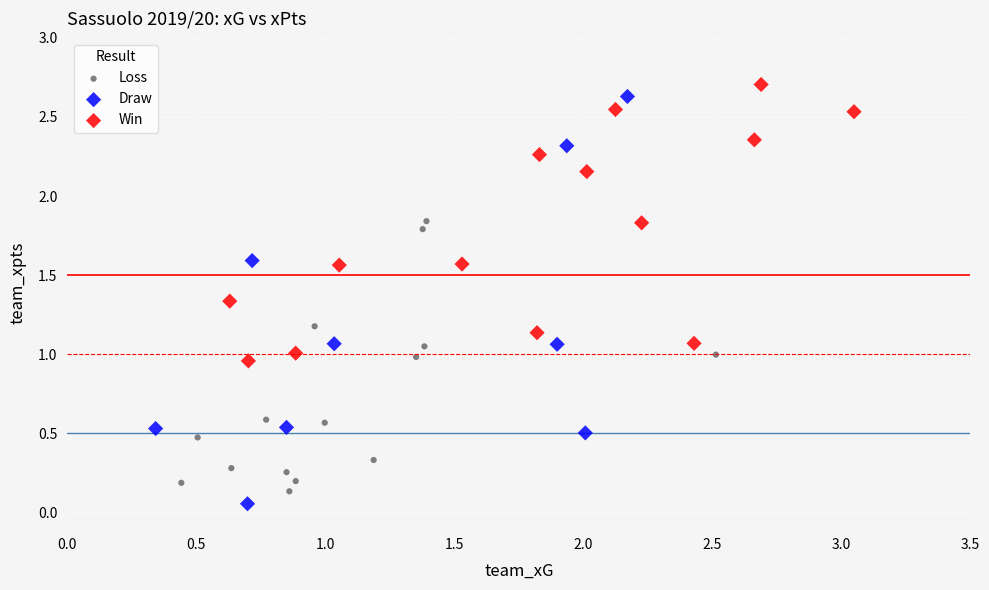

Which series reaches the minimum Y coordinate?

Draw